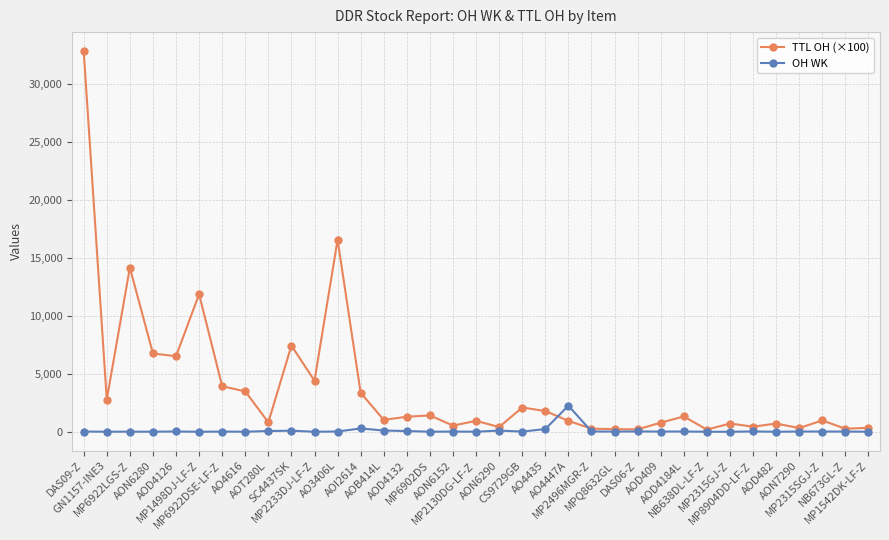

How many categories are shown in the chart?

35